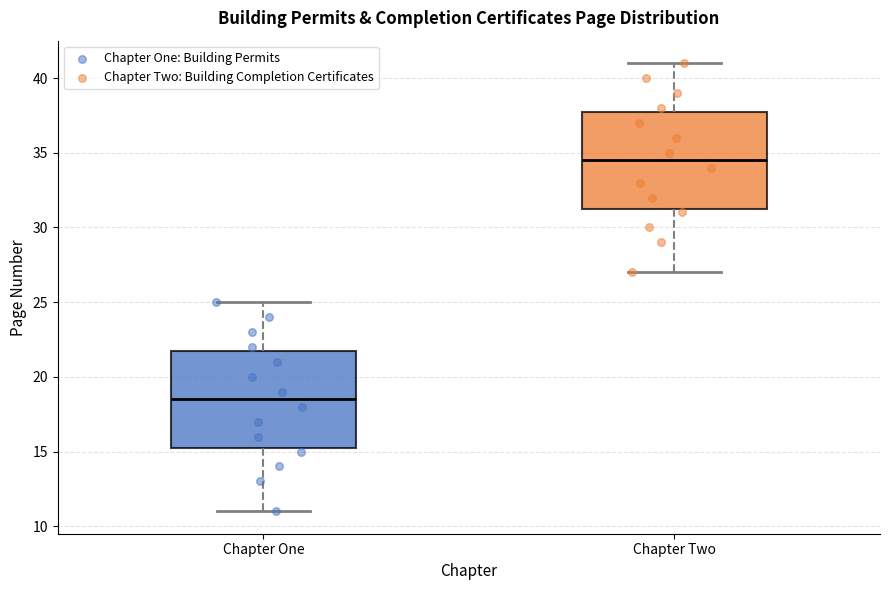

Reading left to right, read every box against the y-axis: the position of its median line, the range the box covers, and the ends of its whiskers. The values are not printed on the chart, so give them approximately, as read against the axis.

Chapter One: median 18.5, box 15.5 to 22.0, whiskers 11.0 to 25.0
Chapter Two: median 34.5, box 31.5 to 38.0, whiskers 27.0 to 41.0